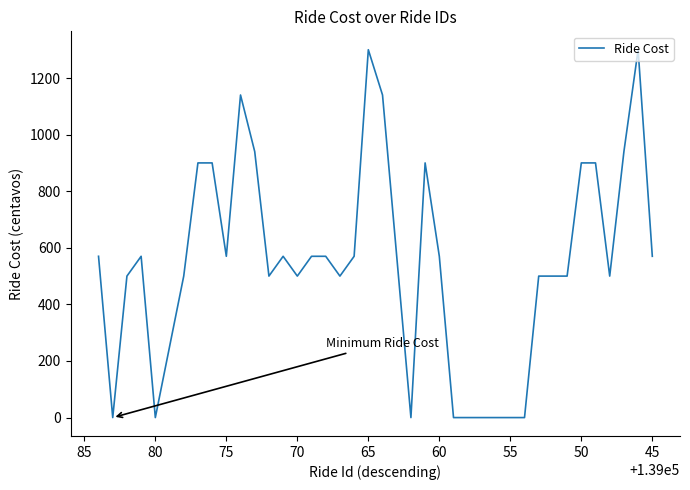

The value at 75 is 844. True or false?

False